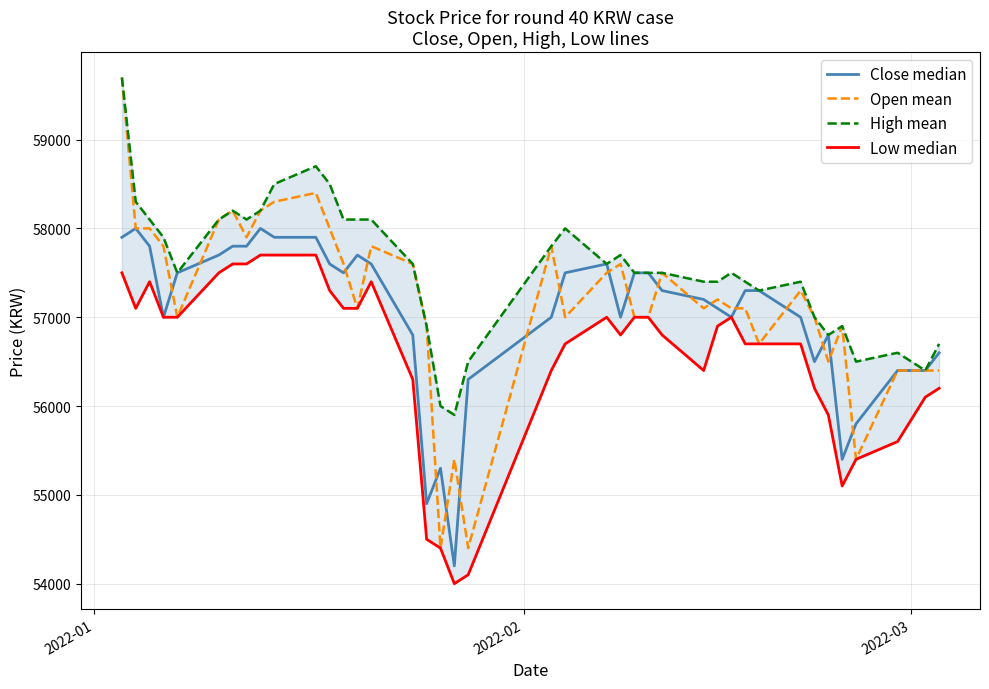

Reading right to left, transcribe all the data shown in this chart.

Close median: 56600	56400	56400	55800	55400	56800	56500	57000	57300	57300	57000	57100	57200	57300	57500	57500	57000	57600	57500	57000	56300	54200	55300	54900	56800	57600	57700	57500	57600	57900	57900	58000	57800	57800	57700	57500	57000	57800	58000	57900
Open mean: 56400	56400	56400	55400	56900	56500	57000	57300	56700	57100	57100	57200	57100	57500	57000	57000	57600	57500	57000	57800	54400	55400	54400	56900	57600	57800	57100	57600	58000	58400	58300	58200	57900	58200	58100	57000	57800	58000	58000	59700
High mean: 56700	56400	56600	56500	56900	56800	57000	57400	57300	57400	57500	57400	57400	57500	57500	57500	57700	57600	58000	57800	56500	55900	56000	56900	57600	58100	58100	58100	58500	58700	58500	58200	58100	58200	58100	57500	57900	58100	58300	59700
Low median: 56200	56100	55600	55400	55100	55900	56200	56700	56700	56700	57000	56900	56400	56800	57000	57000	56800	57000	56700	56400	54100	54000	54400	54500	56300	57400	57100	57100	57300	57700	57700	57700	57600	57600	57500	57000	57000	57400	57100	57500